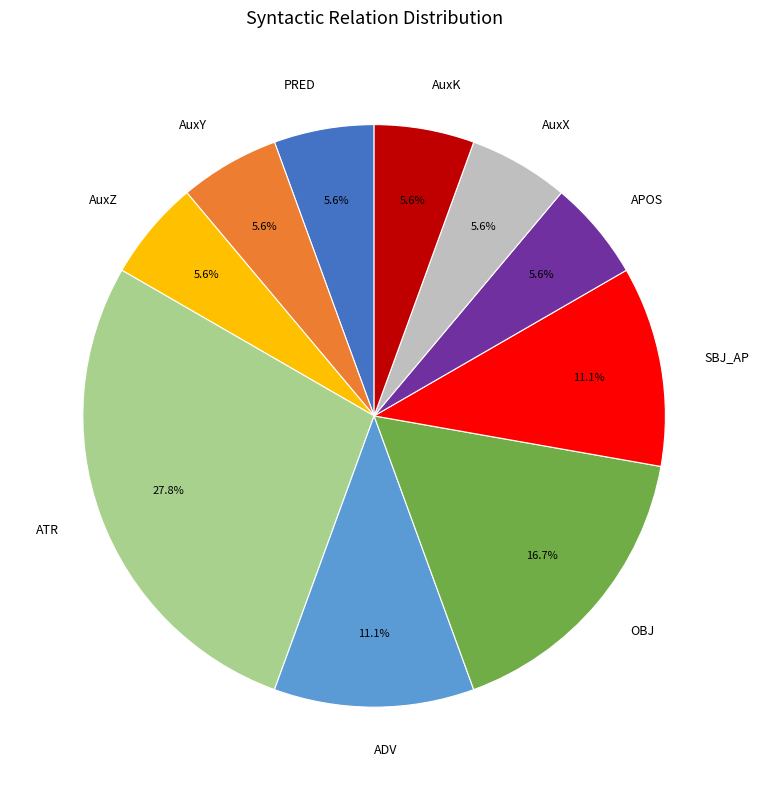

To the nearest percent, what is the difference between the largest and smallest slice percentages?

22%